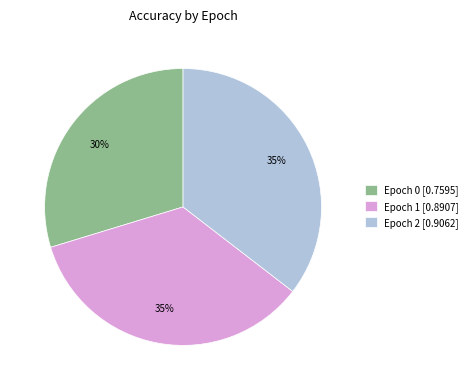

To the nearest percent, what is the combined percentage of Epoch 0 [0.7595] and Epoch 1 [0.8907]?

65%